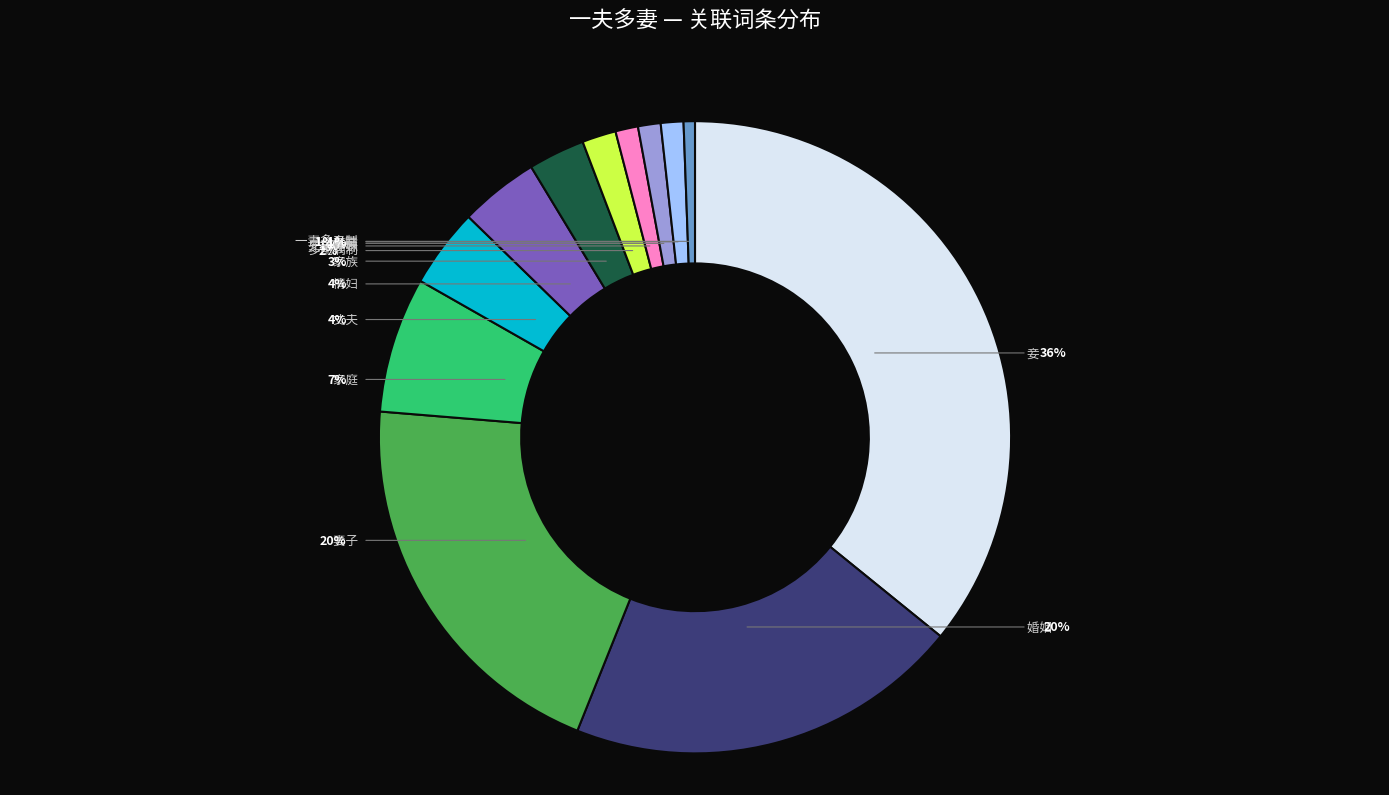

Does 表亲 represent more than half of the total?

No